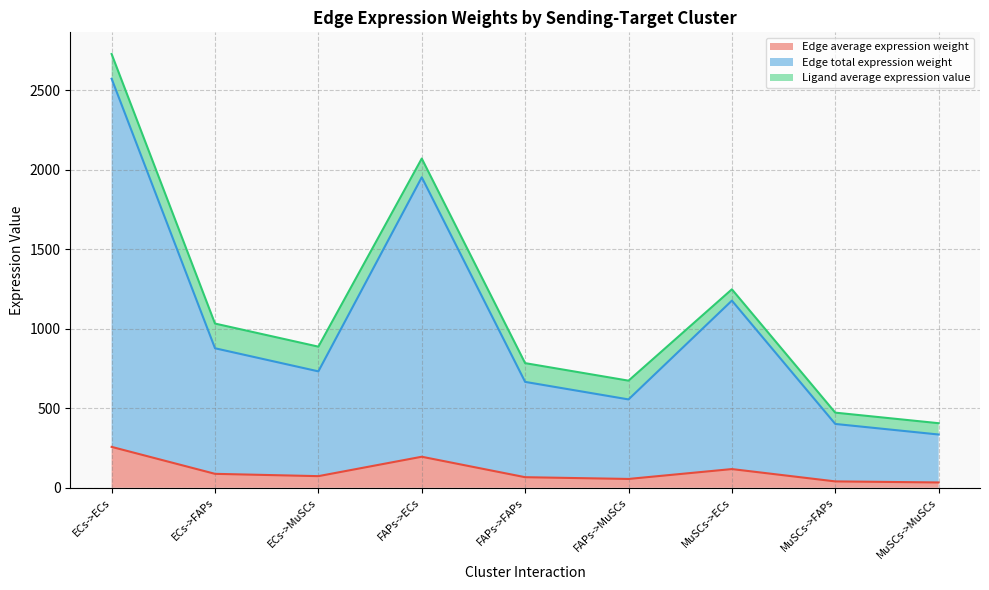

True or false: Edge average expression weight and Edge total expression weight cross at least once.

False